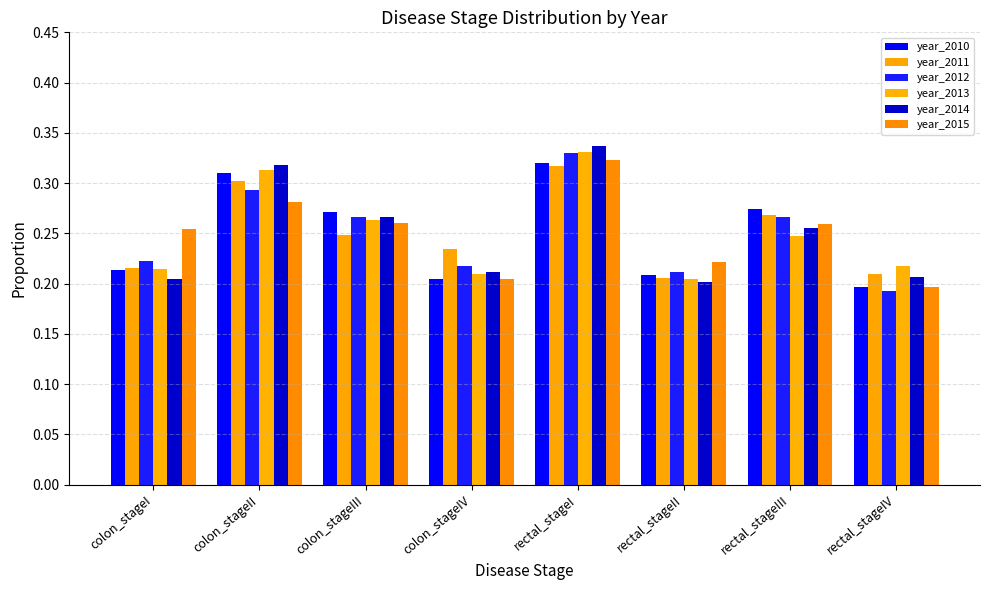

What is the value of the year_2011 bar at the 1st from the left?

0.2